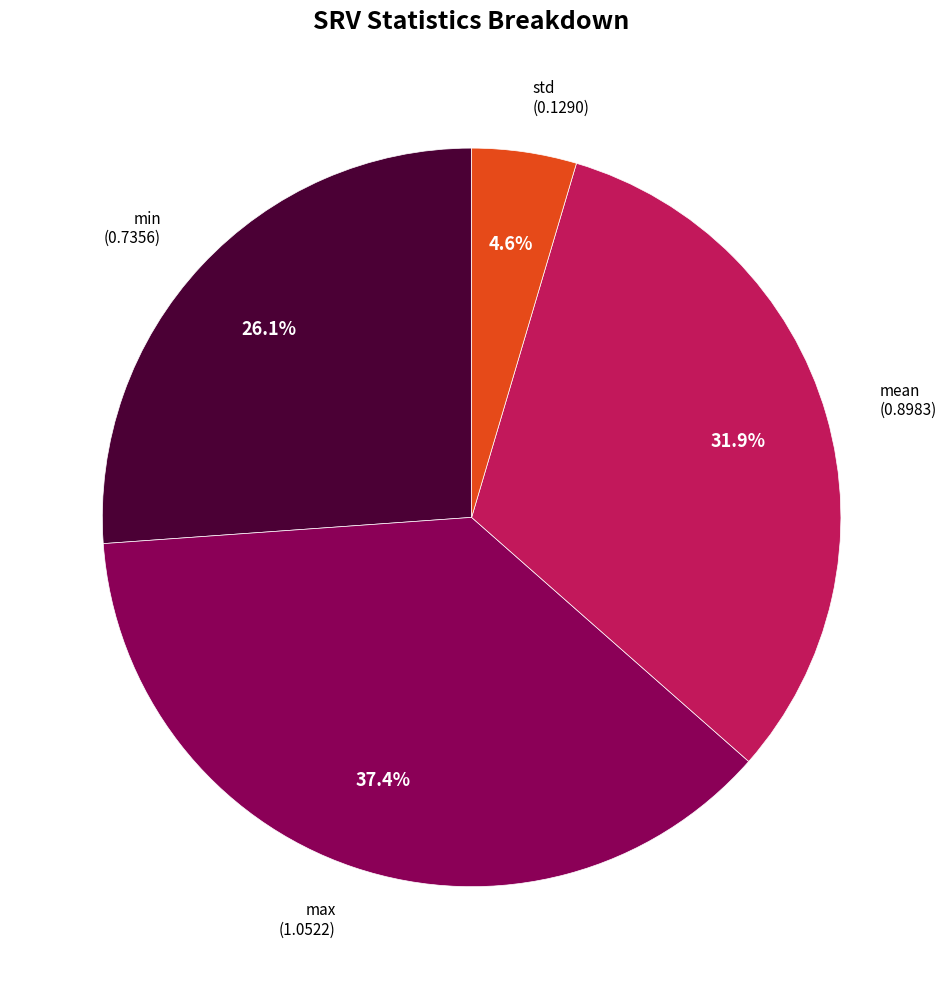

Between max and mean, which is larger?

max